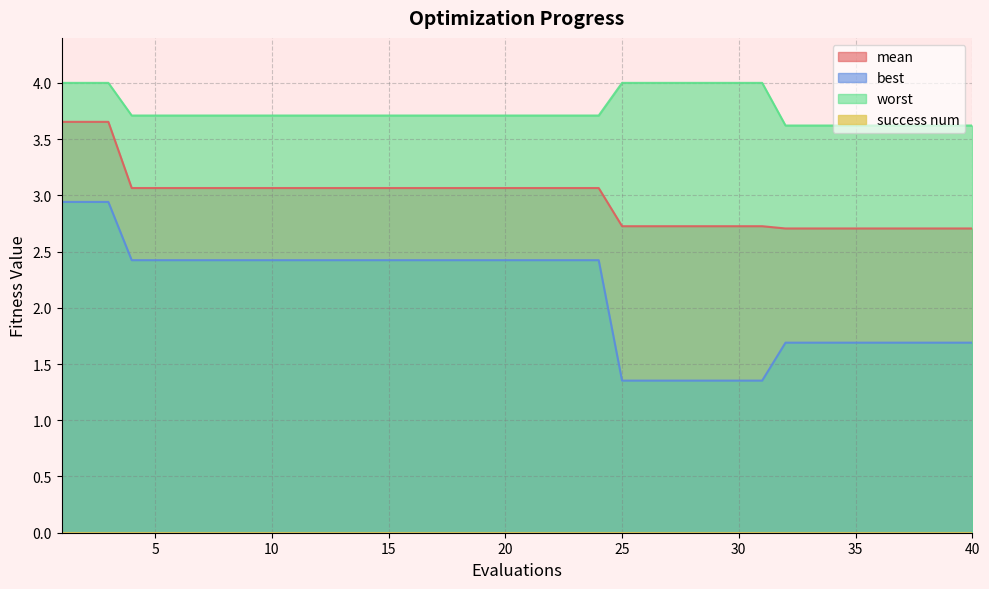

How many data points in mean are above 3?

24